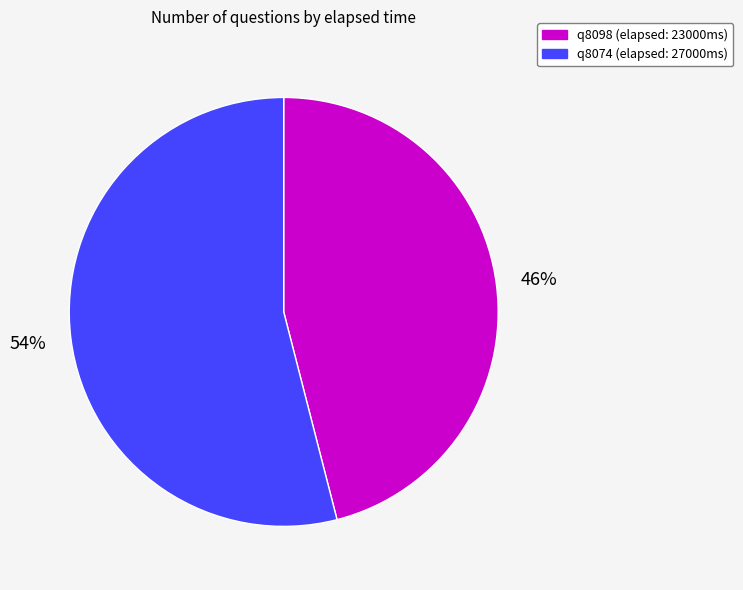

Which has a higher value, q8098 or q8074?

q8074